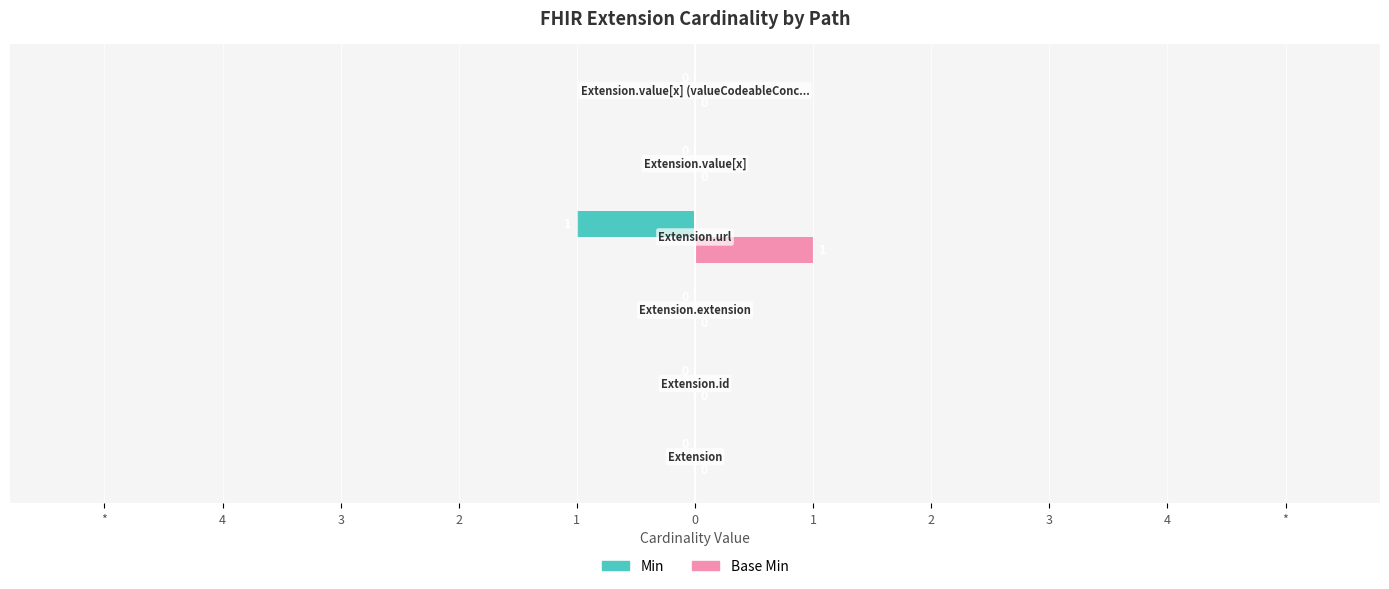

What are all the series names shown in the legend?

Min, Base Min